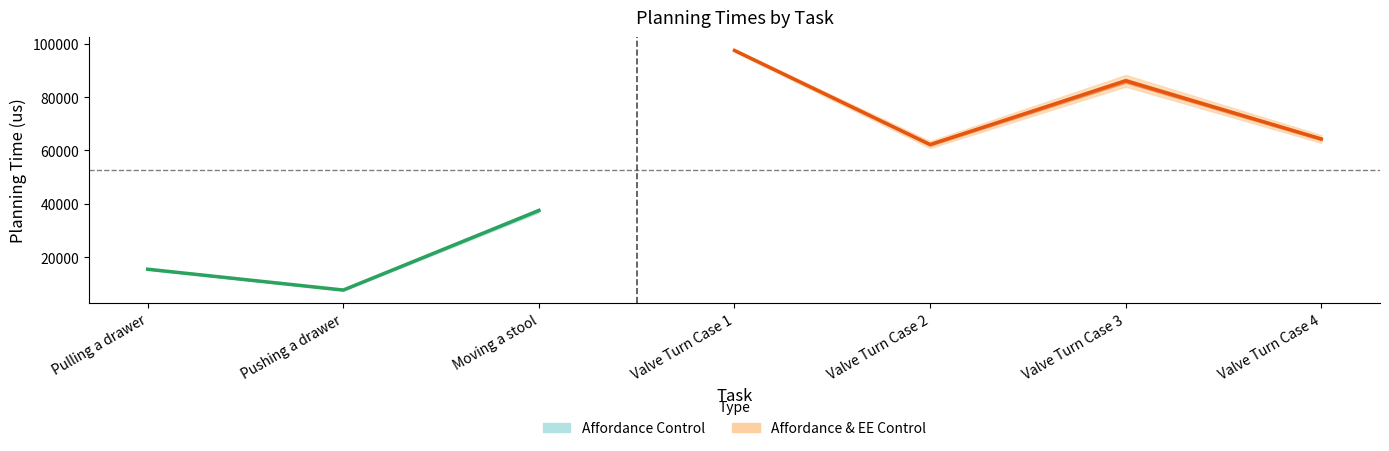

Where does the Trial 4 series first go above 62588?

Valve Turn Case 1